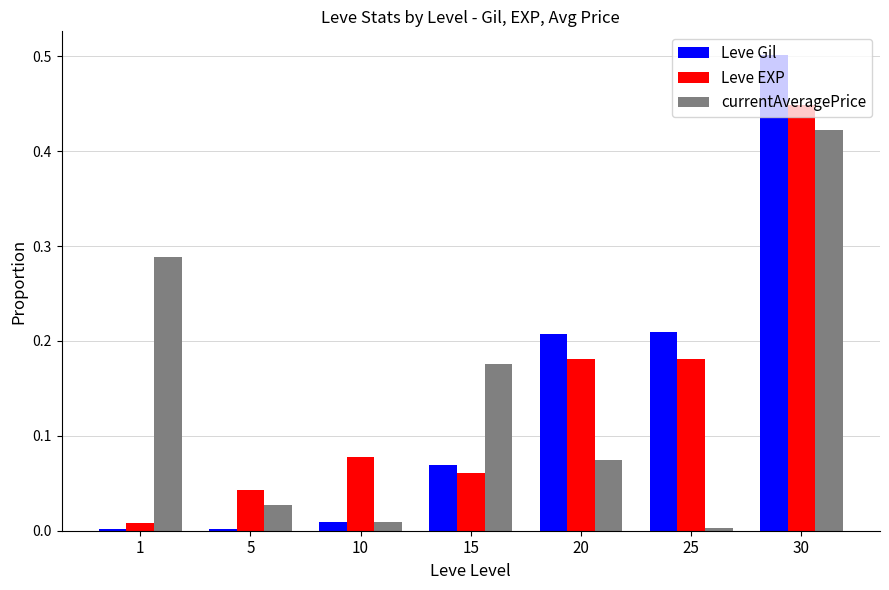

What are all the series names shown in the legend?

Leve Gil, Leve EXP, currentAveragePrice